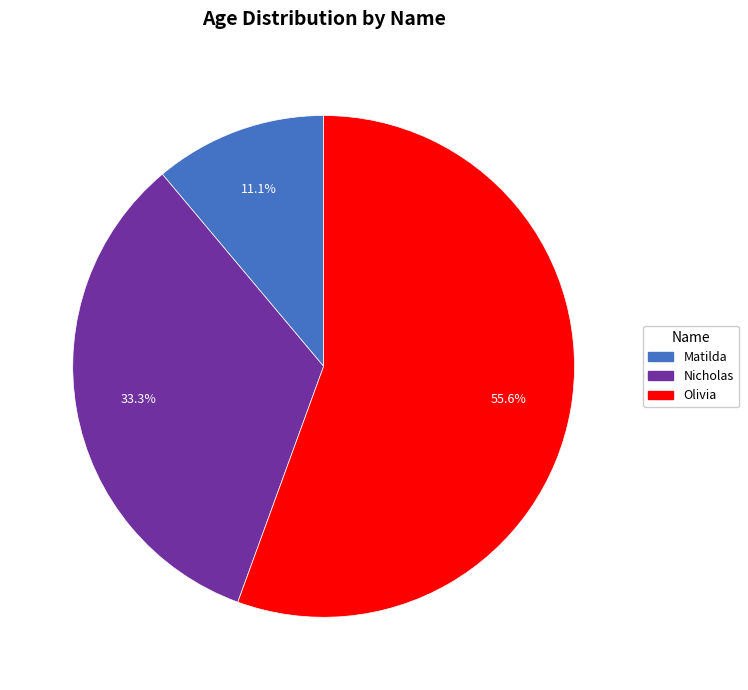

What percentage is NOT represented by Nicholas?

66.7%